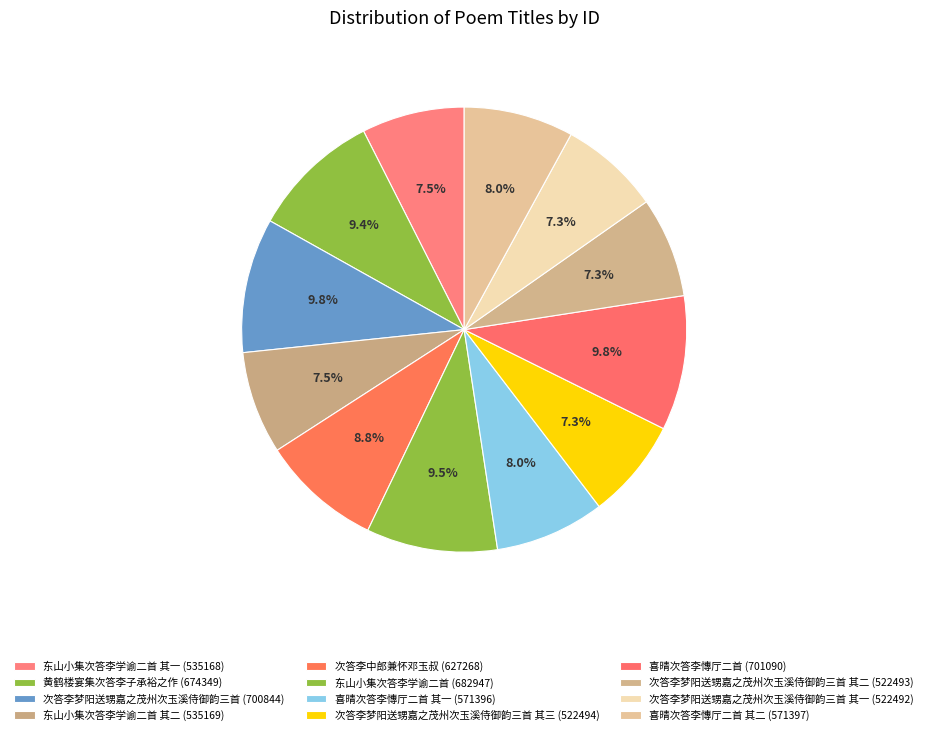

Rank the categories by value from highest to lowest.

喜晴次答李慱厅二首, 次答李梦阳送甥嘉之茂州次玉溪侍御韵三首, 东山小集次答李学谕二首, 黄鹤楼宴集次答李子承裕之作, 次答李中郎兼怀邓玉叔, 喜晴次答李慱厅二首 其二, 喜晴次答李慱厅二首 其一, 东山小集次答李学谕二首 其二, 东山小集次答李学谕二首 其一, 次答李梦阳送甥嘉之茂州次玉溪侍御韵三首 其三, 次答李梦阳送甥嘉之茂州次玉溪侍御韵三首 其二, 次答李梦阳送甥嘉之茂州次玉溪侍御韵三首 其一